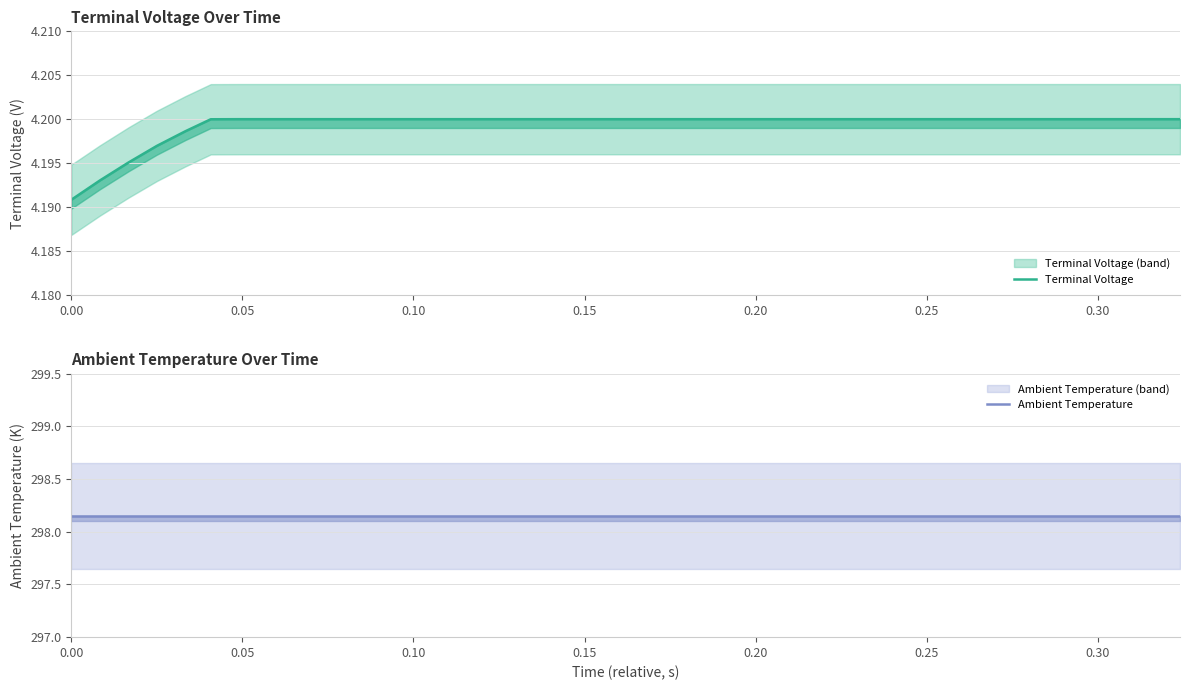

What are all the series names shown in the legend?

Terminal Voltage, Ambient Temperature